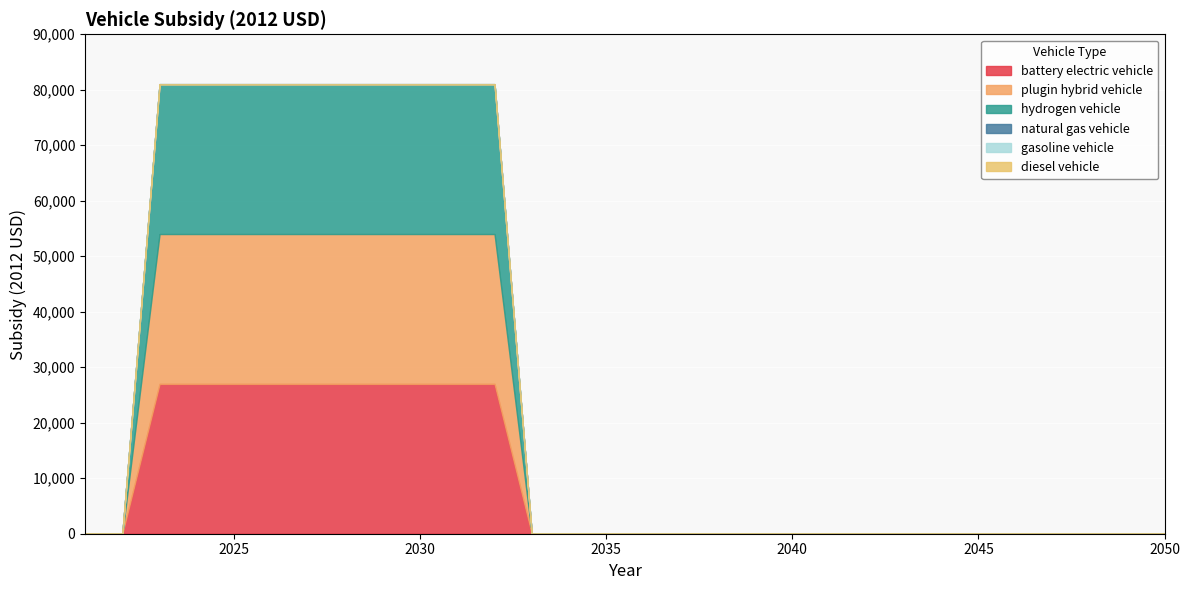

True or false: gasoline vehicle has more than 2 interior local peaks.

False